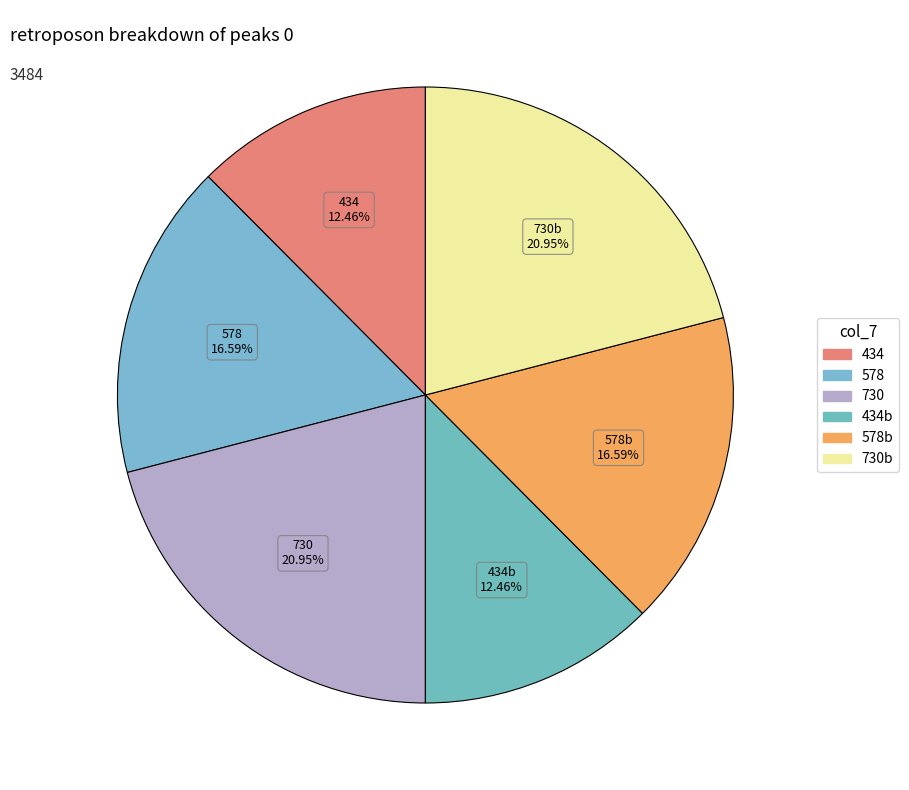

Is there a majority slice in this chart?

No